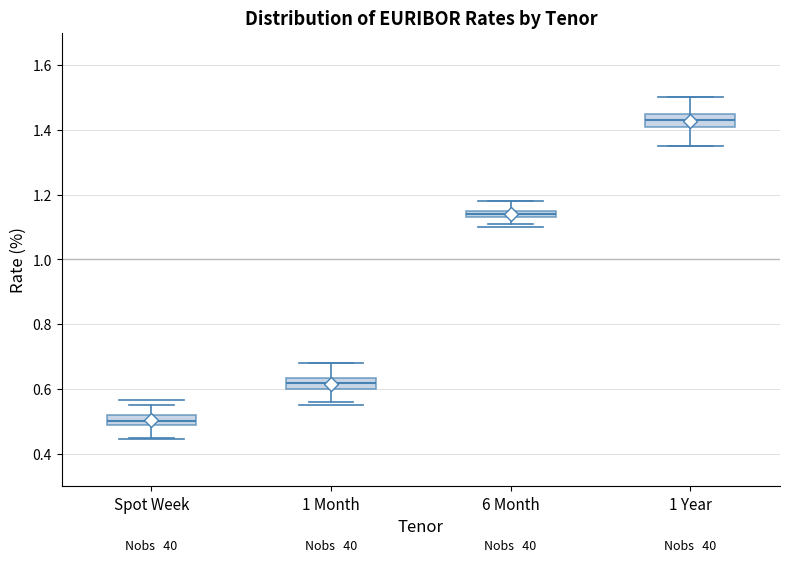

Where is the upper edge of the box for Spot Week on the y-axis? The values are not printed on the chart, so give them approximately, as read against the axis.

0.52